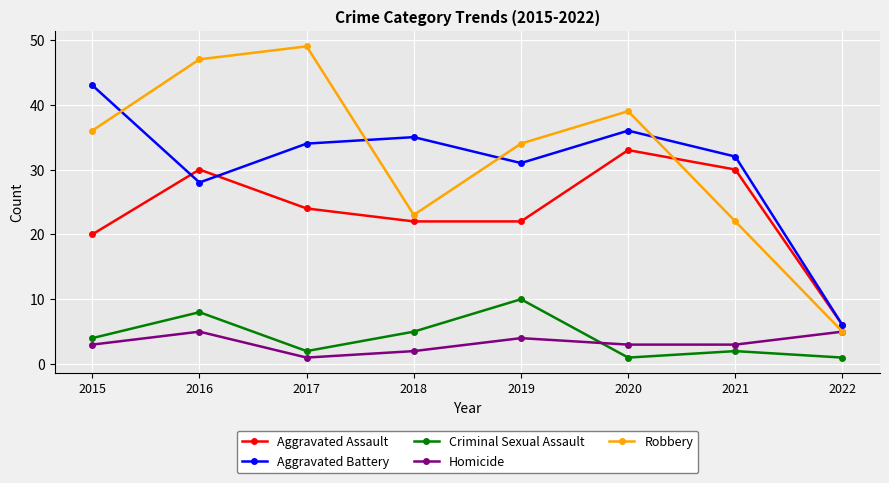

True or false: Aggravated Battery has a value of 4 at 2022.

False